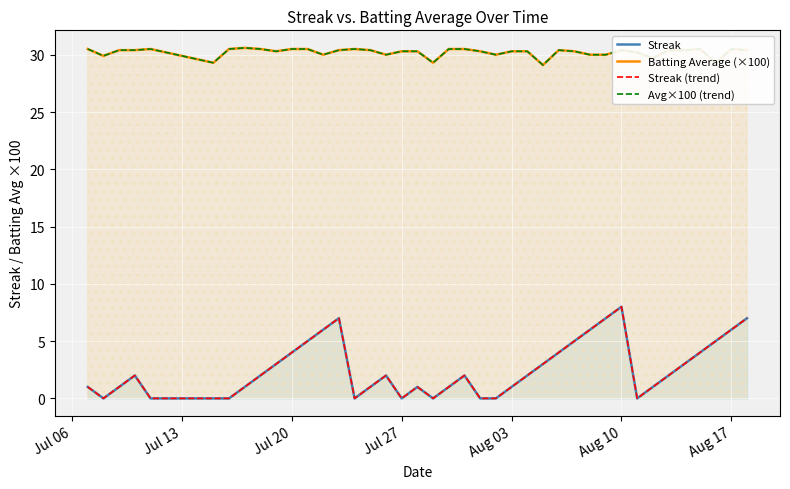

At how many categories does at least one series exceed 25?

40